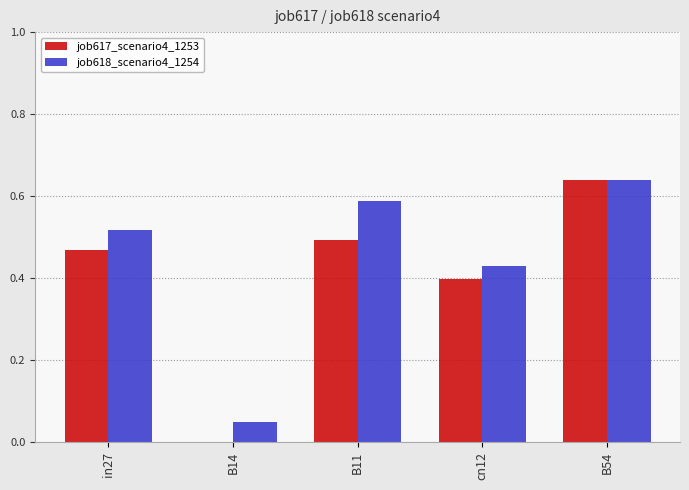

The job617_scenario4_1253 series shows -0.4 at B14. True or false?

False